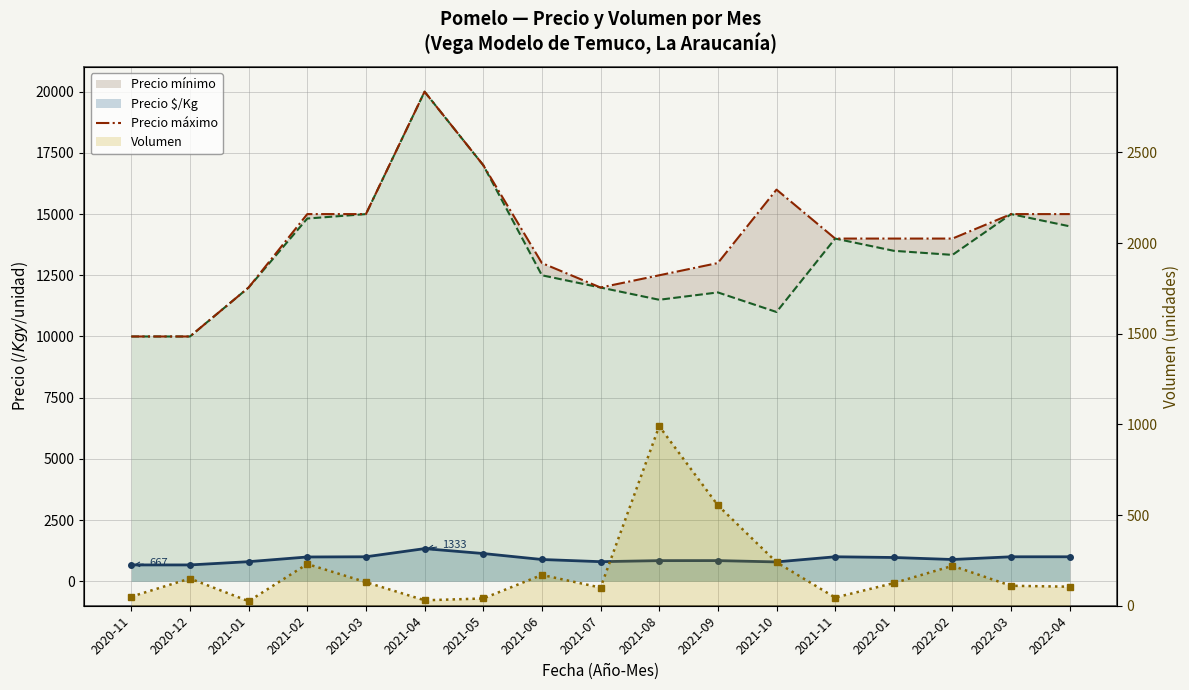

Count the number of values greater than 14000.

7